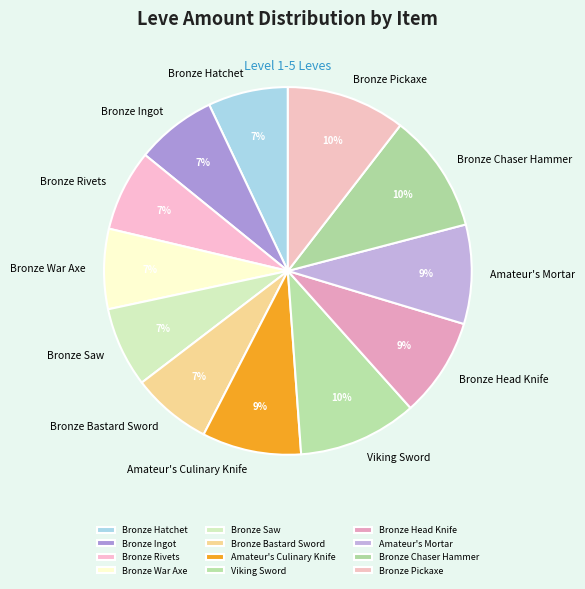

How many segments does this pie chart have?

12